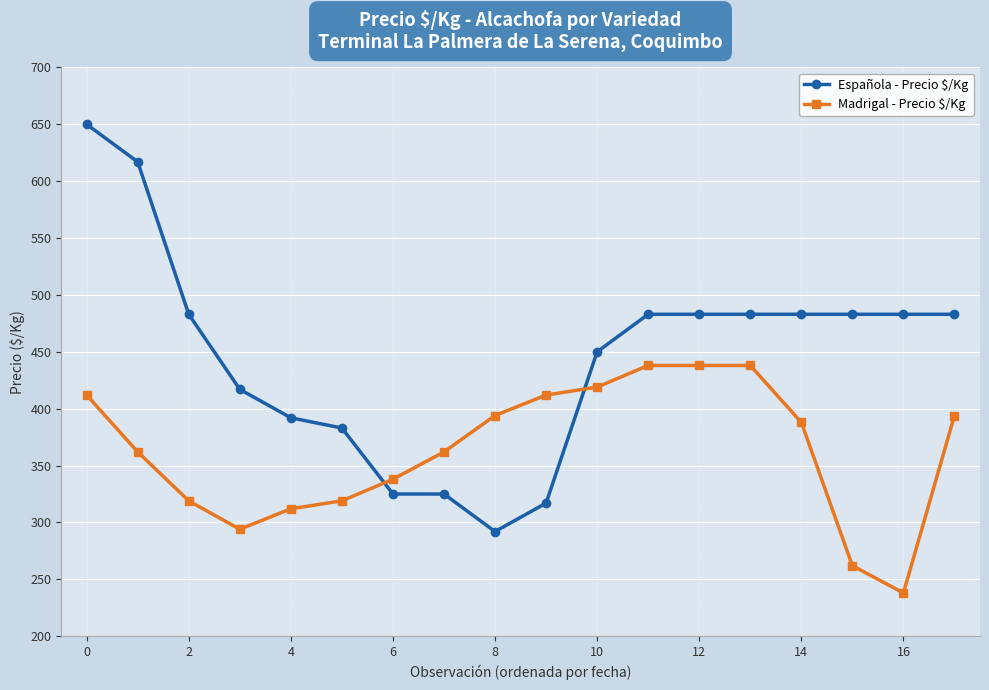

Reading left to right, transcribe all the data shown in this chart.

Española - Precio $/Kg: 650	617	483	417	392	383	325	325	292	317	450	483	483	483	483	483	483	483
Madrigal - Precio $/Kg: 412	362	319	294	312	319	338	362	394	412	419	438	438	438	388	262	238	394